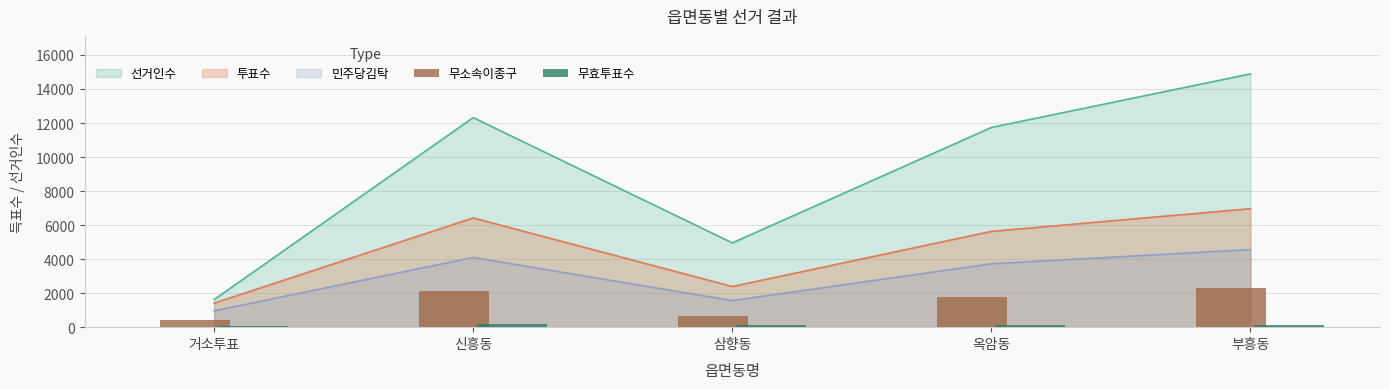

At which label does 무소속이종구 first exceed 1786?

신흥동